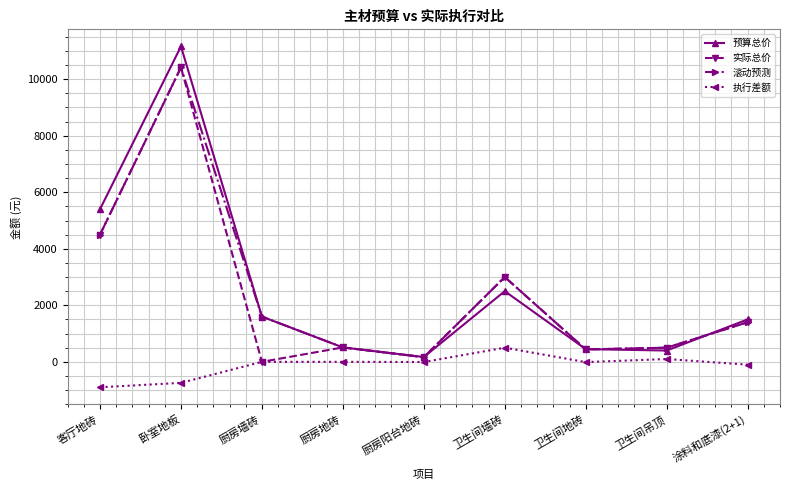

What are all the series names shown in the legend?

预算总价, 实际总价, 滚动预测, 执行差额